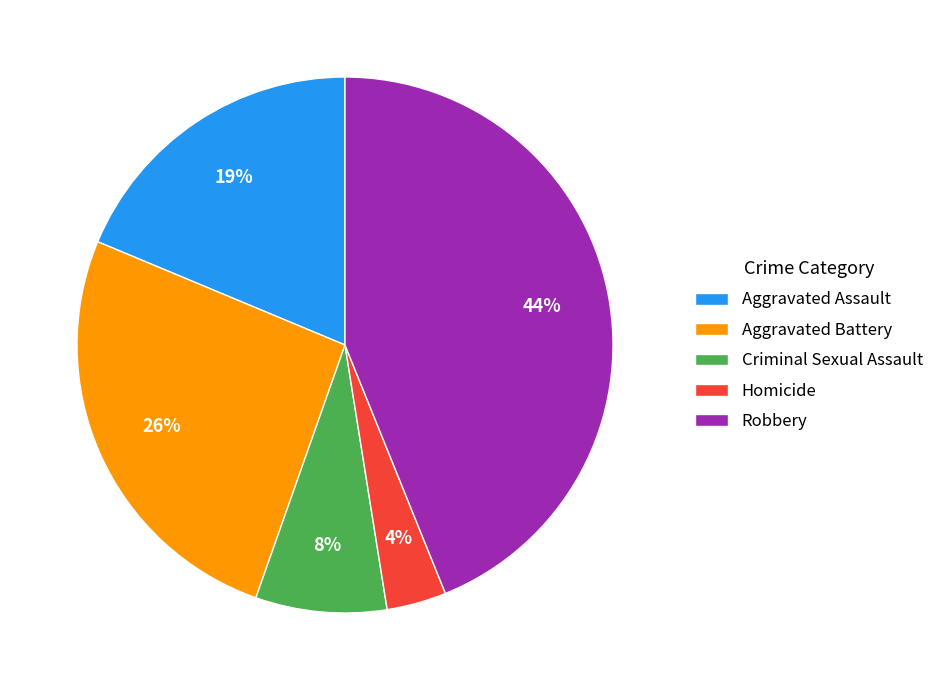

Is it true that Criminal Sexual Assault is 8% of the pie?

True